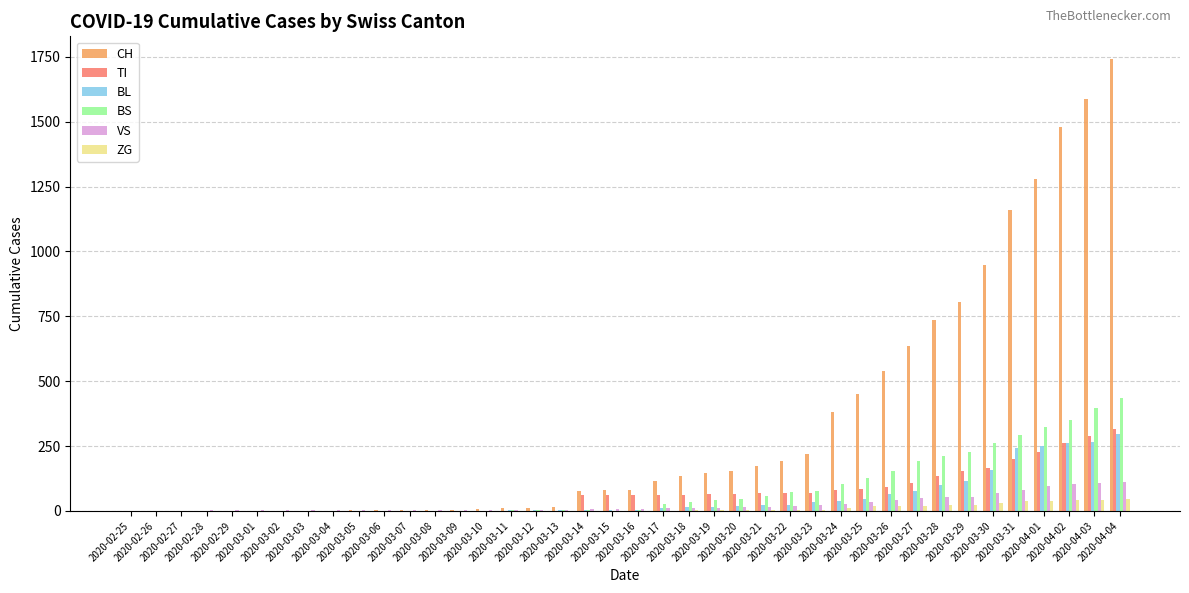

Where is BL nearest to the value 149?

2020-03-30